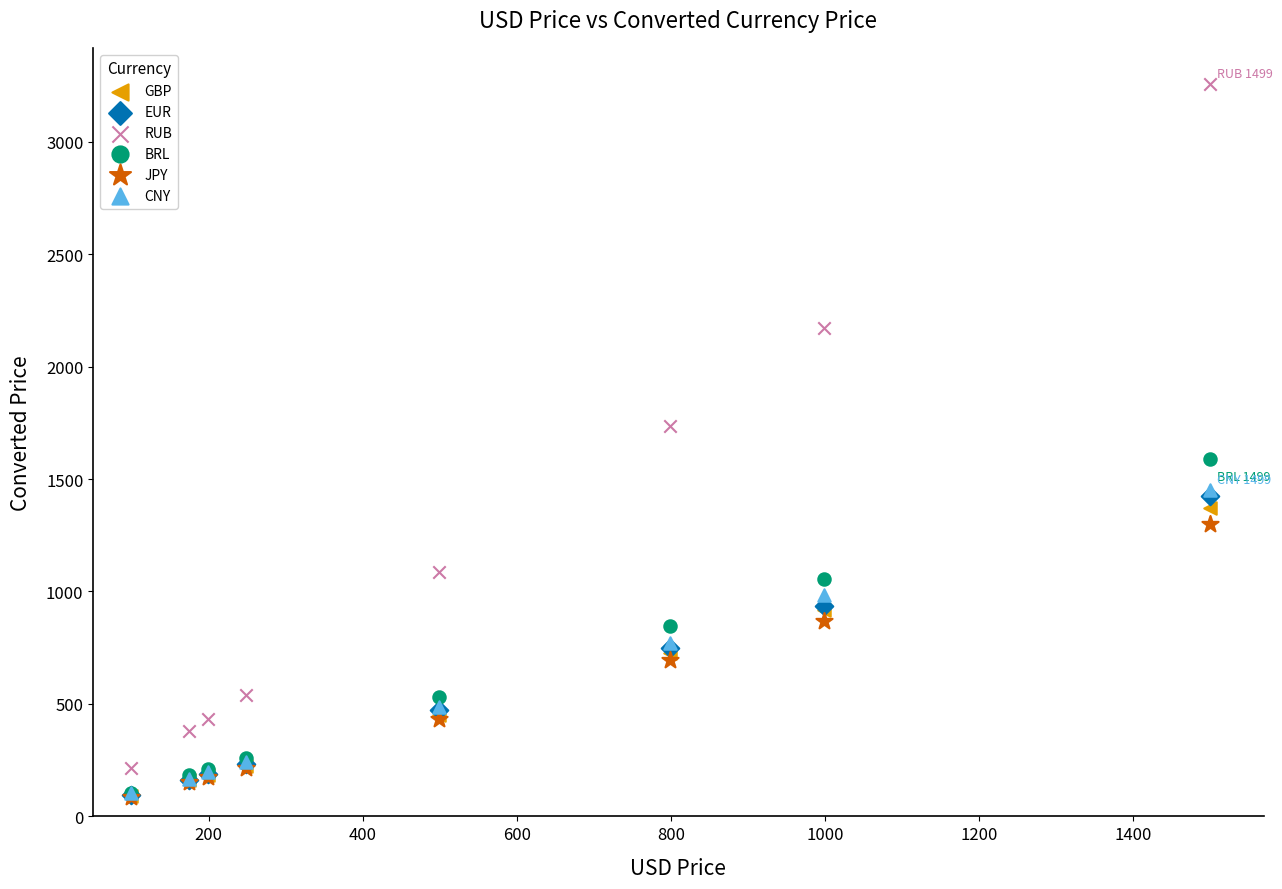

What are all the series names shown in the legend?

GBP, EUR, RUB, BRL, JPY, CNY